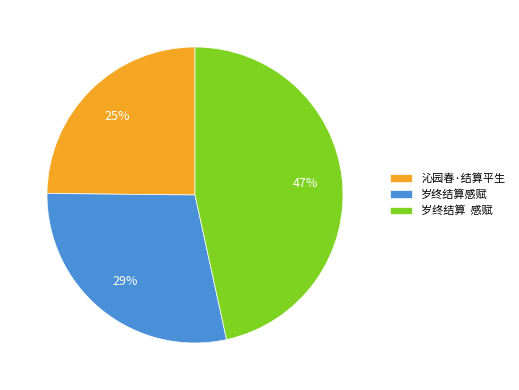

Which category has the biggest portion of the pie?

岁终结算 感赋